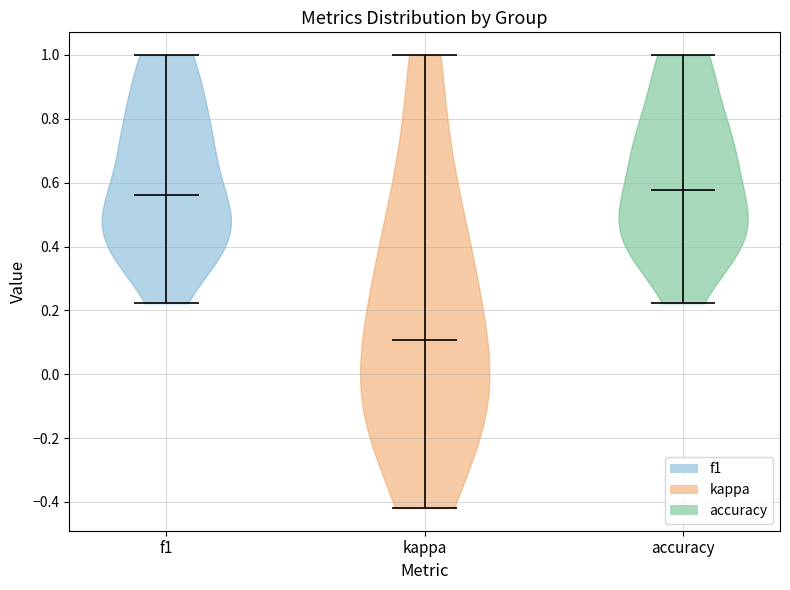

Which violin has the lowest median line?

kappa